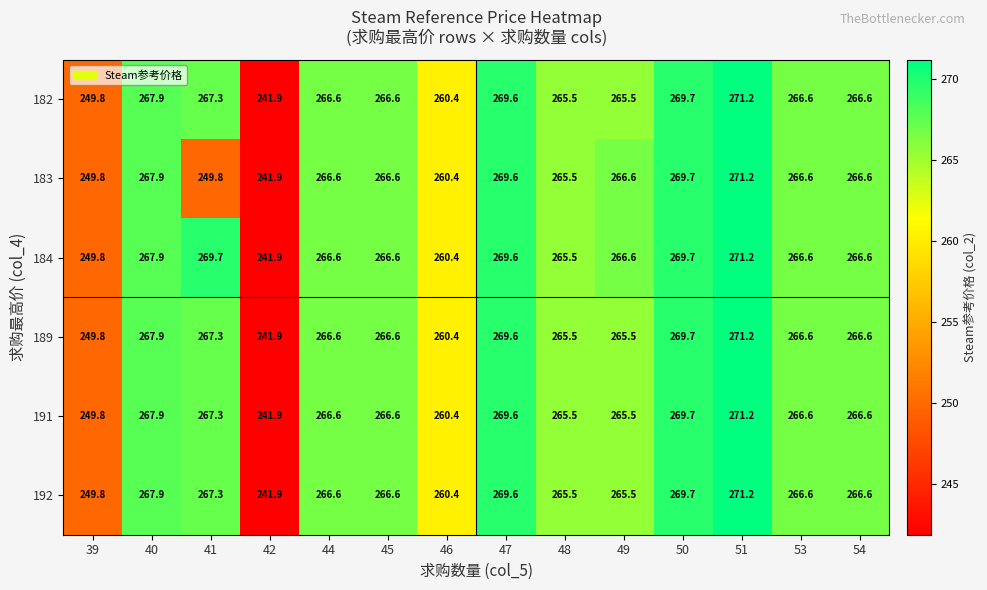

At how many categories does at least one series exceed 253?

12